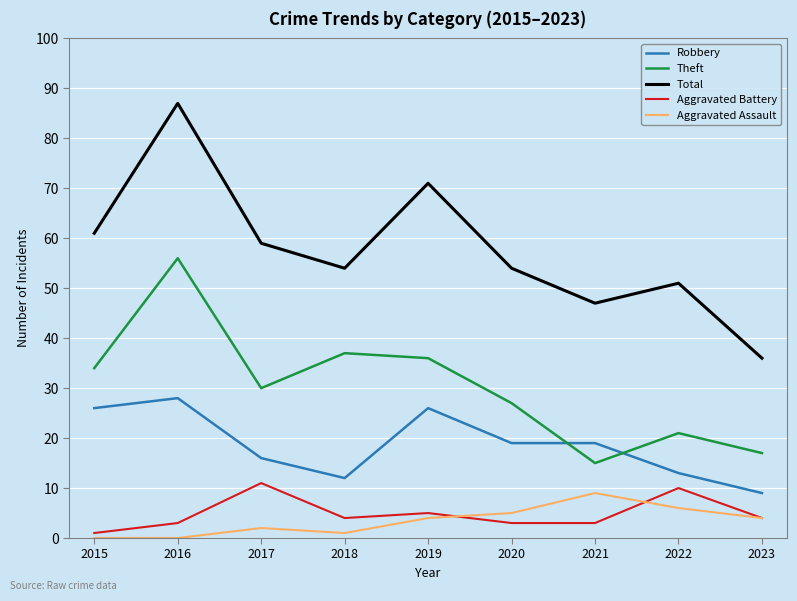

Is the value of Theft at 2019 greater than the value of Robbery at 2022?

Yes